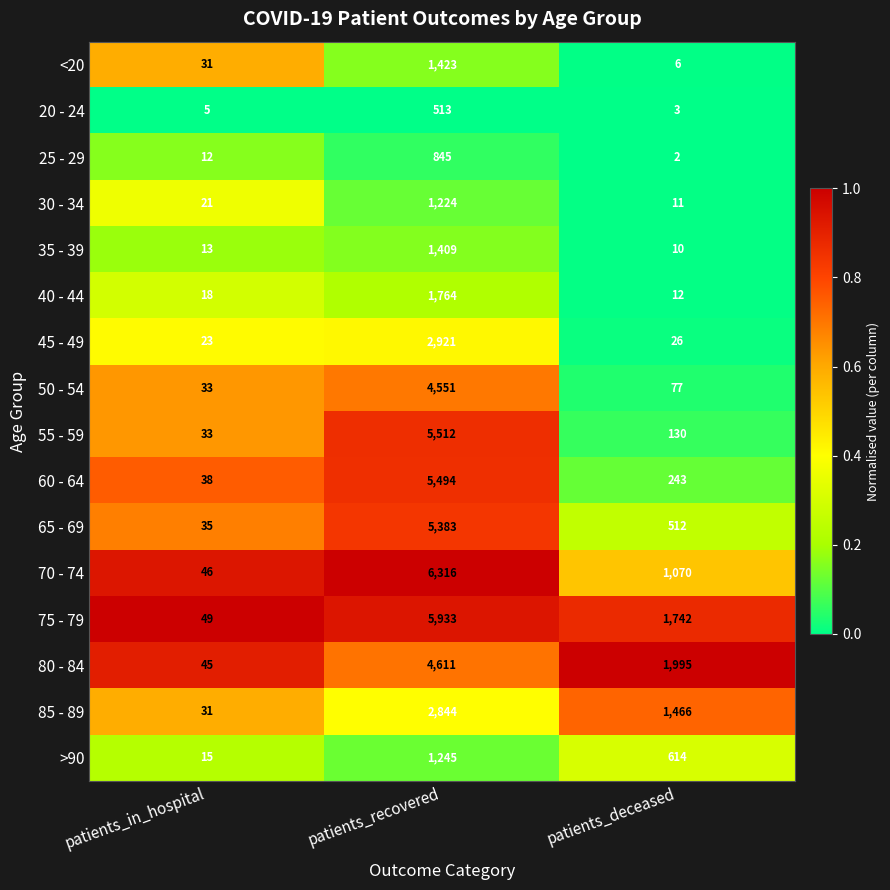

The >90 series shows 1245 at patients_recovered. True or false?

True